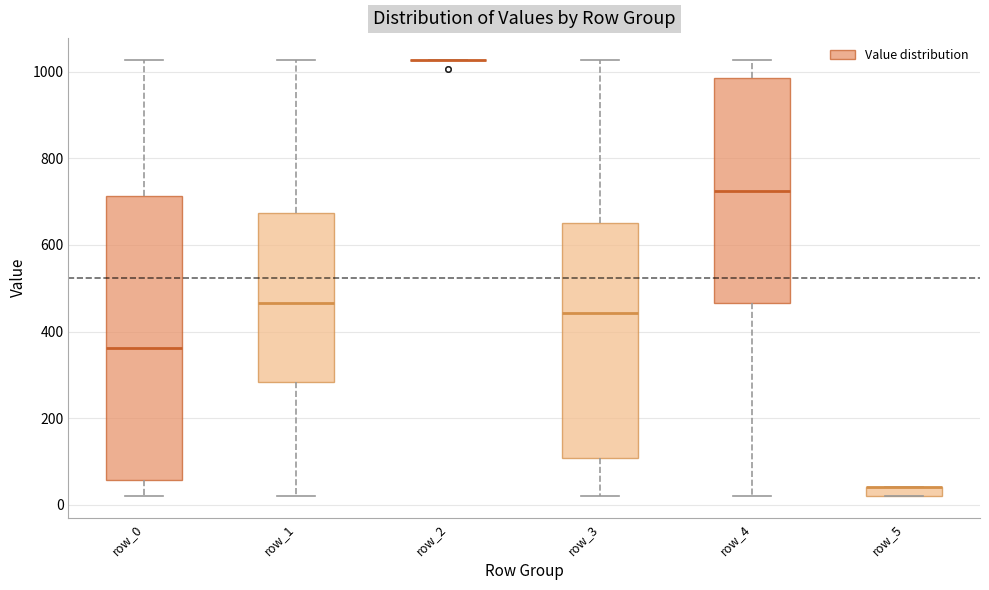

Comparing the boxes themselves (not the whiskers), which one is the tallest?

row_0